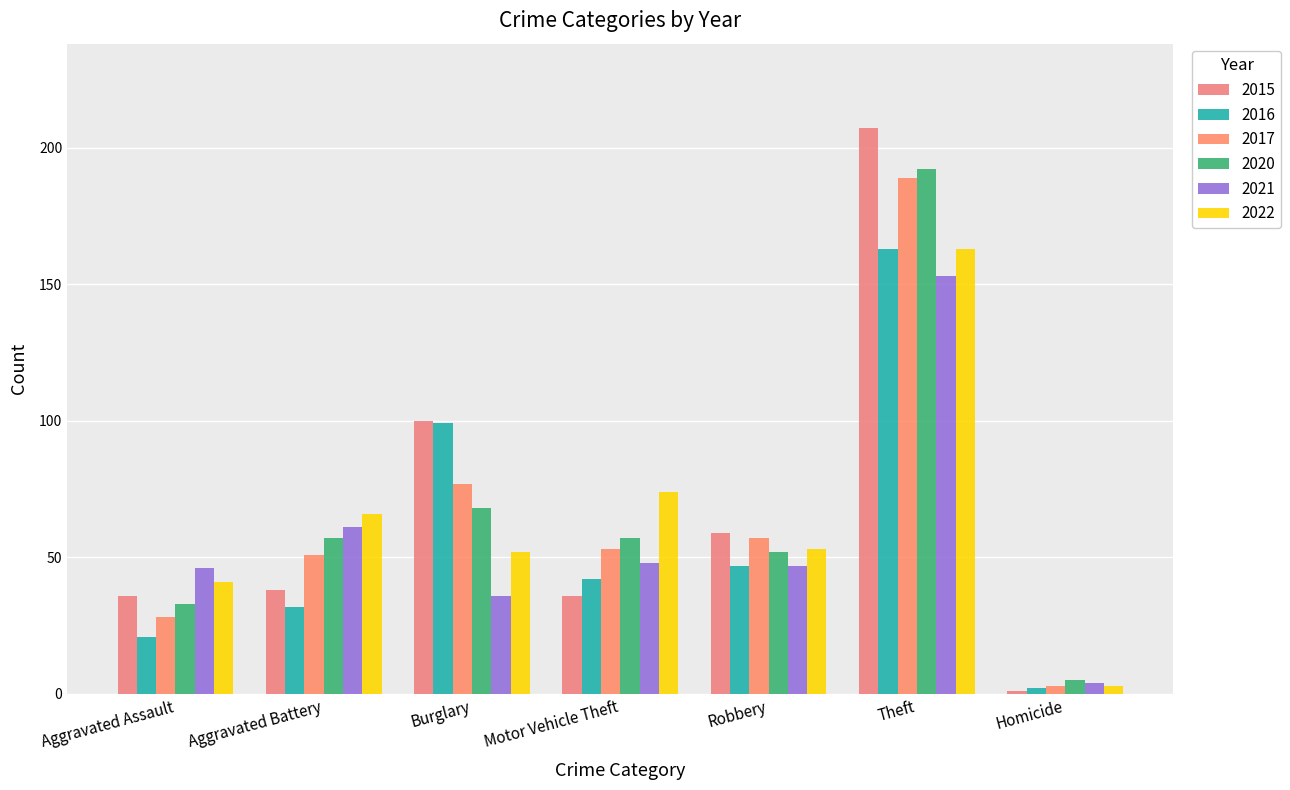

List the labels in order of 2022 value, smallest first.

Homicide, Aggravated Assault, Burglary, Robbery, Aggravated Battery, Motor Vehicle Theft, Theft